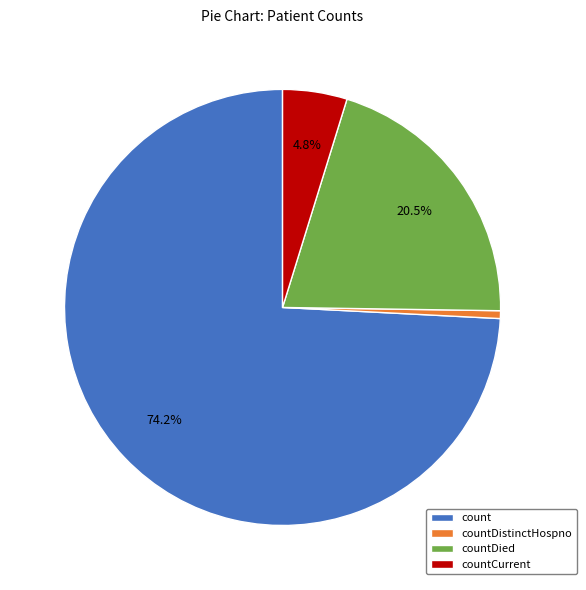

What portion of the pie excludes countCurrent?

95.2%